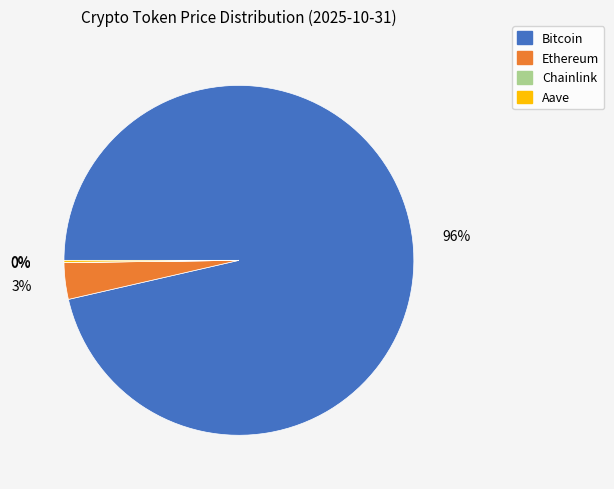

True or false: Bitcoin accounts for 96% of the total.

True